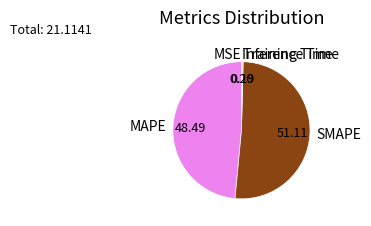

Does SMAPE represent more than half of the total?

Yes